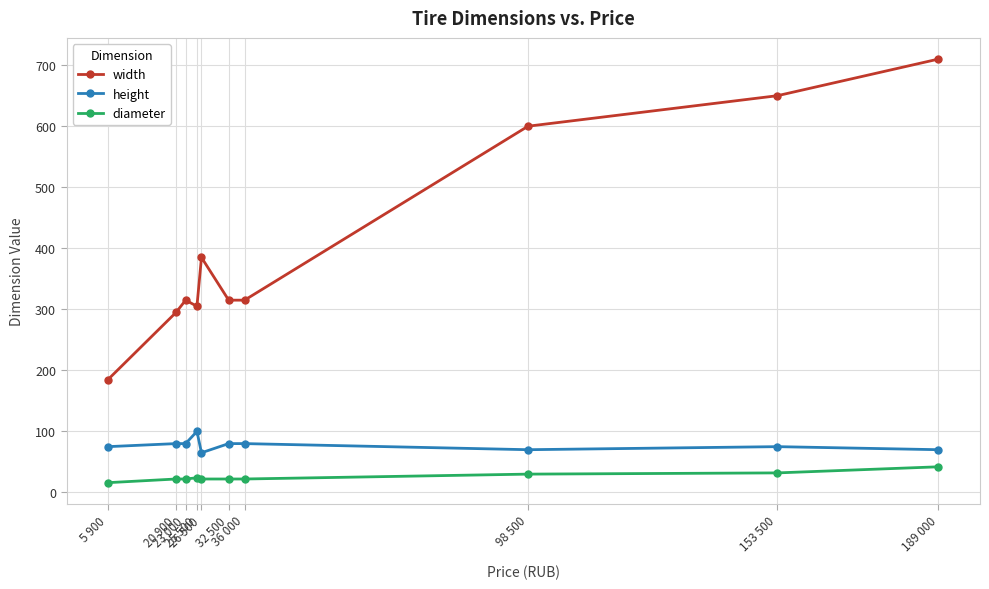

List the series in order of their peak value, lowest first.

diameter, height, width